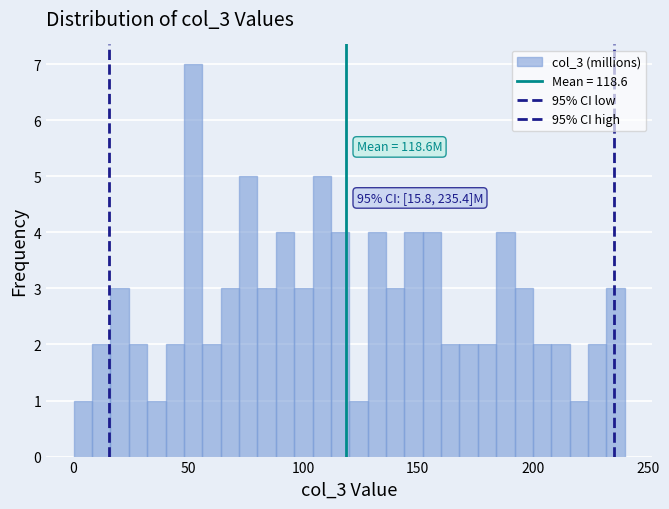

Read against the x-axis, roughly where is the centre of the tallest bar?

50